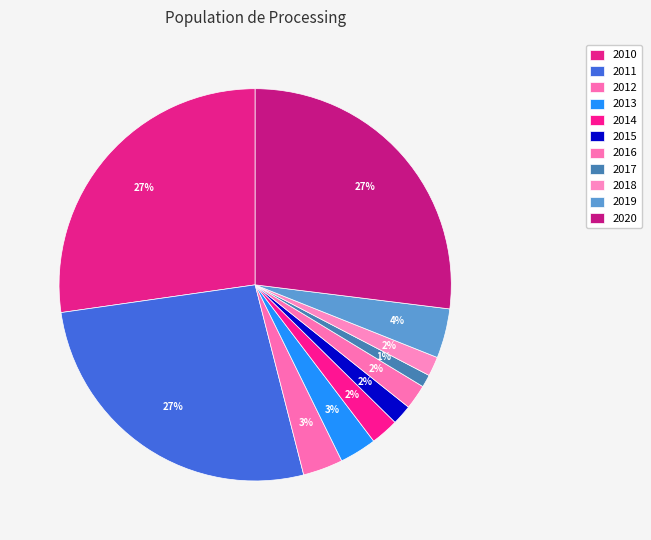

How many segments does this pie chart have?

11